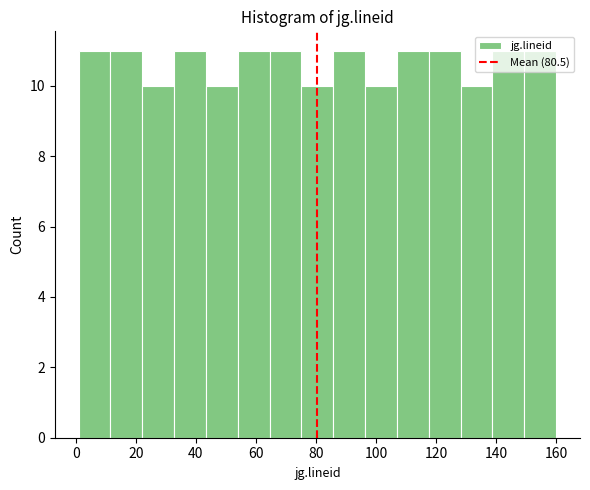

Reading left to right, list every bar in this chart as the range it spans on the x-axis followed by its height. Neither the bar edges nor the heights are printed on the chart, so give them approximately, as read against the axes.

1.0 to 11.6: 11
11.6 to 22.2: 11
22.2 to 32.8: 10
32.8 to 43.4: 11
43.4 to 54.0: 10
54.0 to 64.6: 11
64.6 to 75.2: 11
75.2 to 85.8: 10
85.8 to 96.4: 11
96.4 to 107.0: 10
107.0 to 117.6: 11
117.6 to 128.2: 11
128.2 to 138.8: 10
138.8 to 149.4: 11
149.4 to 160.0: 11